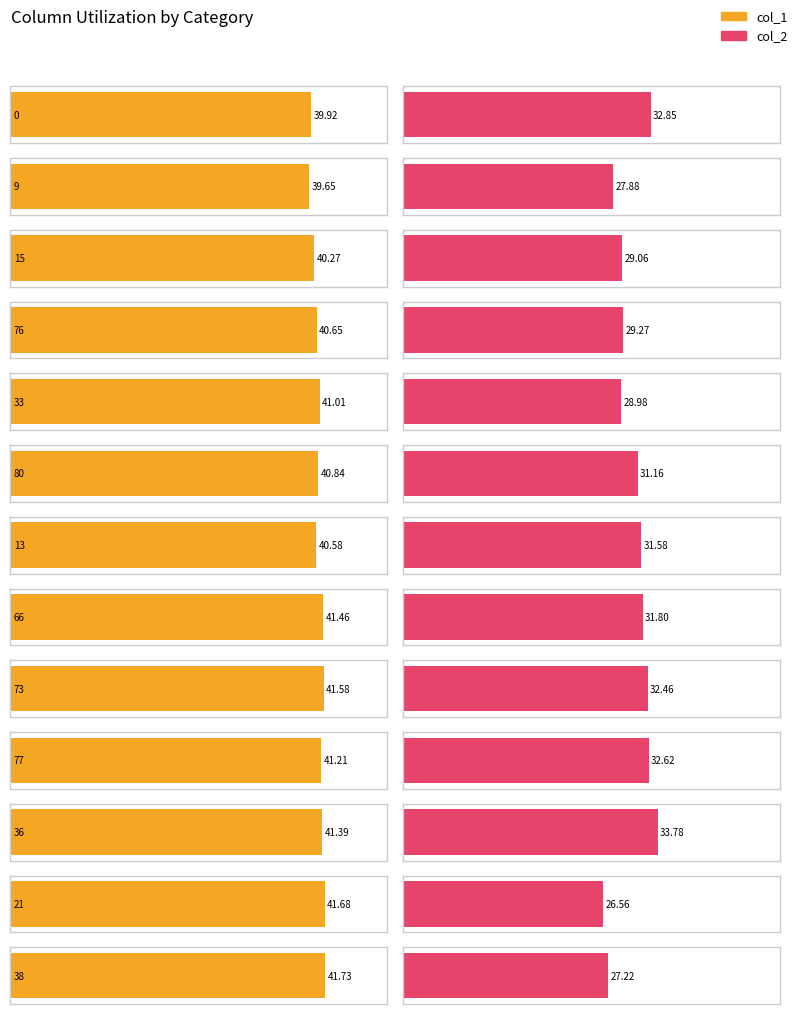

What position from the right is 36?

3